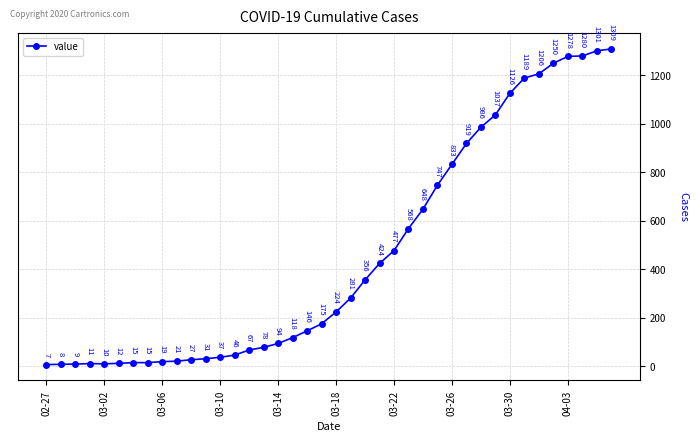

How many lines are shown in the chart?

1